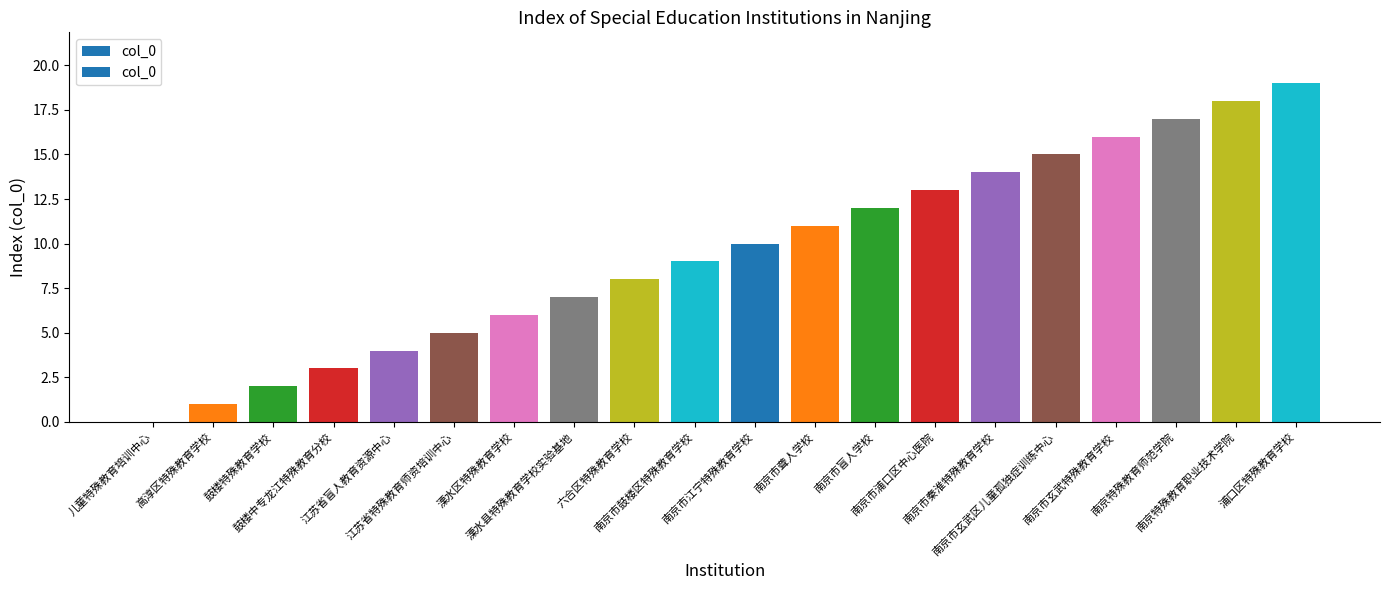

Reading right to left, transcribe all the data shown in this chart.

浦口区特殊教育学校=19	南京特殊教育职业技术学院=18	南京特殊教育师范学院=17	南京市玄武特殊教育学校=16	南京市玄武区儿童孤独症训练中心=15	南京市秦淮特殊教育学校=14	南京市浦口区中心医院=13	南京市盲人学校=12	南京市聋人学校=11	南京市江宁特殊教育学校=10	南京市鼓楼区特殊教育学校=9	六合区特殊教育学校=8	溧水县特殊教育学校实验基地=7	溧水区特殊教育学校=6	江苏省特殊教育师资培训中心=5	江苏省盲人教育资源中心=4	鼓楼中专龙江特殊教育分校=3	鼓楼特殊教育学校=2	高淳区特殊教育学校=1	儿童特殊教育培训中心=0